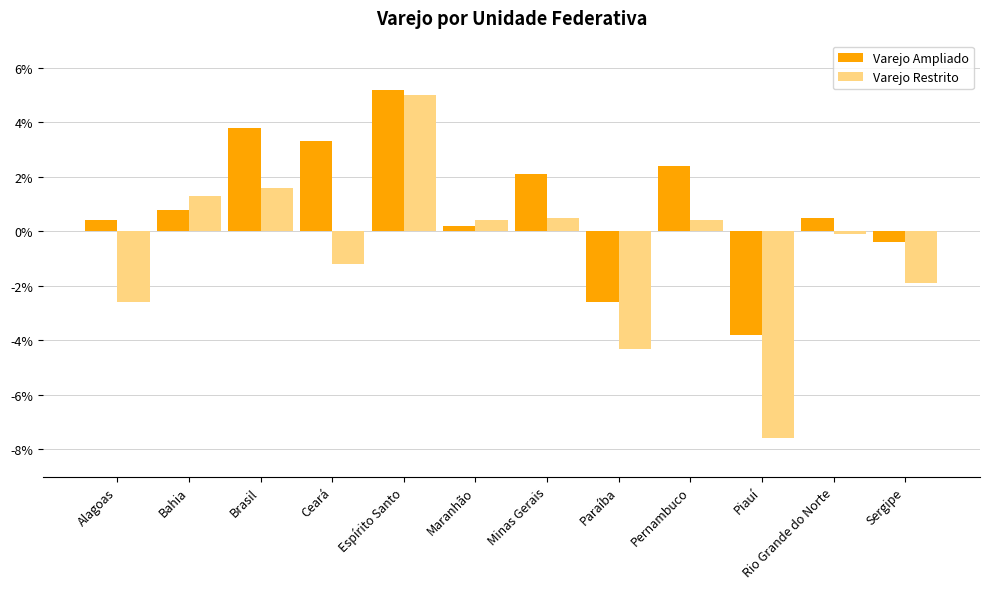

What are all the series names shown in the legend?

Varejo Ampliado, Varejo Restrito